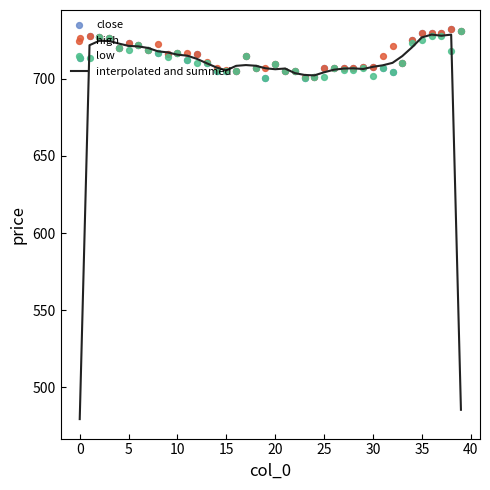

Which series has the largest total across all categories?

high